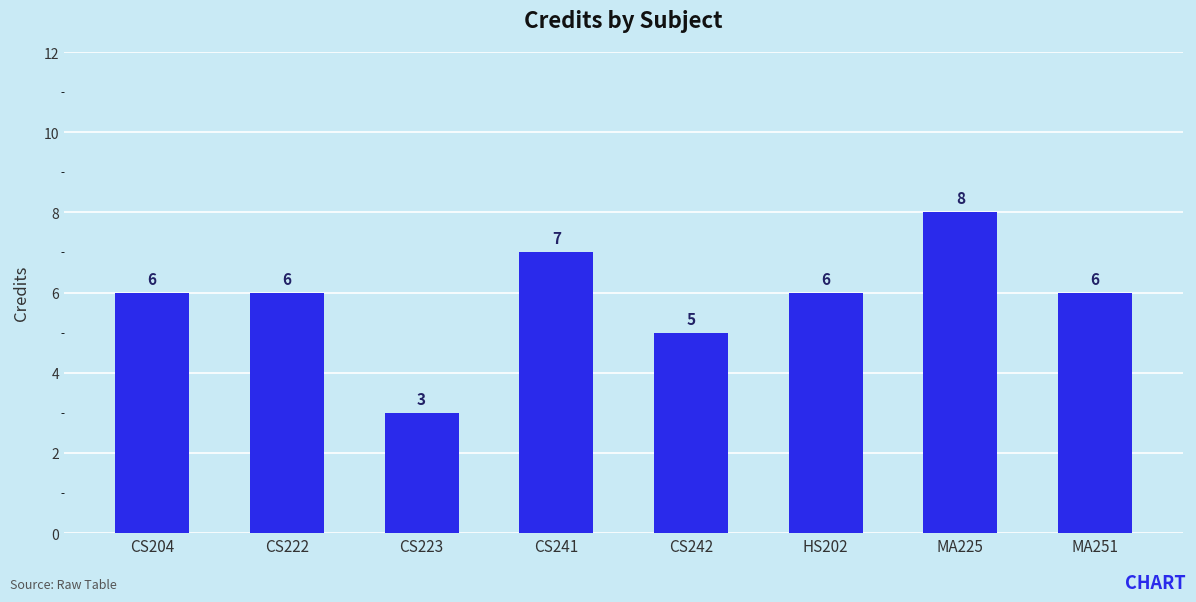

What is the value of the 2nd bar from the left?

6